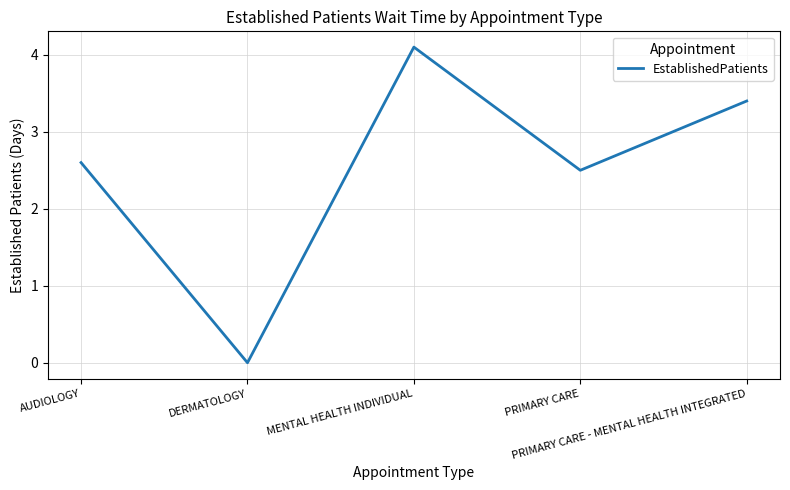

How many lines are shown in the chart?

1